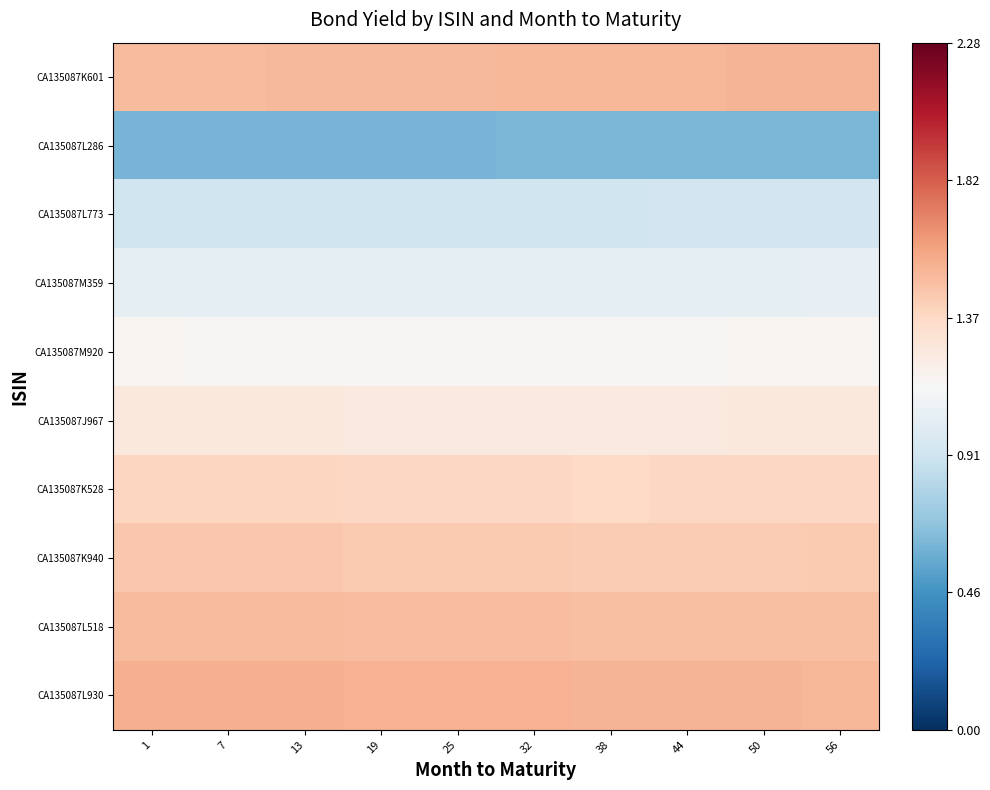

Reading left to right, transcribe all the data shown in this chart.

CA135087K601: 1=1.5	7=1.5	13=1.5	19=1.5	25=1.5	32=1.5	38=1.5	44=1.5	50=1.5	56=1.5
CA135087L286: 1=0.6	7=0.6	13=0.6	19=0.6	25=0.6	32=0.6	38=0.6	44=0.6	50=0.6	56=0.6
CA135087L773: 1=0.9	7=0.9	13=0.9	19=0.9	25=0.9	32=0.9	38=0.9	44=0.9	50=0.9	56=0.9
CA135087M359: 1=1.0	7=1.0	13=1.0	19=1.0	25=1.0	32=1.0	38=1.0	44=1.0	50=1.0	56=1.0
CA135087M920: 1=1.2	7=1.2	13=1.2	19=1.2	25=1.1	32=1.2	38=1.2	44=1.2	50=1.2	56=1.2
CA135087J967: 1=1.3	7=1.3	13=1.3	19=1.3	25=1.3	32=1.2	38=1.3	44=1.3	50=1.3	56=1.3
CA135087K528: 1=1.4	7=1.4	13=1.4	19=1.4	25=1.4	32=1.4	38=1.4	44=1.4	50=1.4	56=1.4
CA135087K940: 1=1.5	7=1.4	13=1.4	19=1.4	25=1.4	32=1.4	38=1.4	44=1.4	50=1.4	56=1.4
CA135087L518: 1=1.5	7=1.5	13=1.5	19=1.5	25=1.5	32=1.5	38=1.5	44=1.5	50=1.5	56=1.5
CA135087L930: 1=1.5	7=1.5	13=1.5	19=1.5	25=1.5	32=1.5	38=1.5	44=1.5	50=1.5	56=1.5